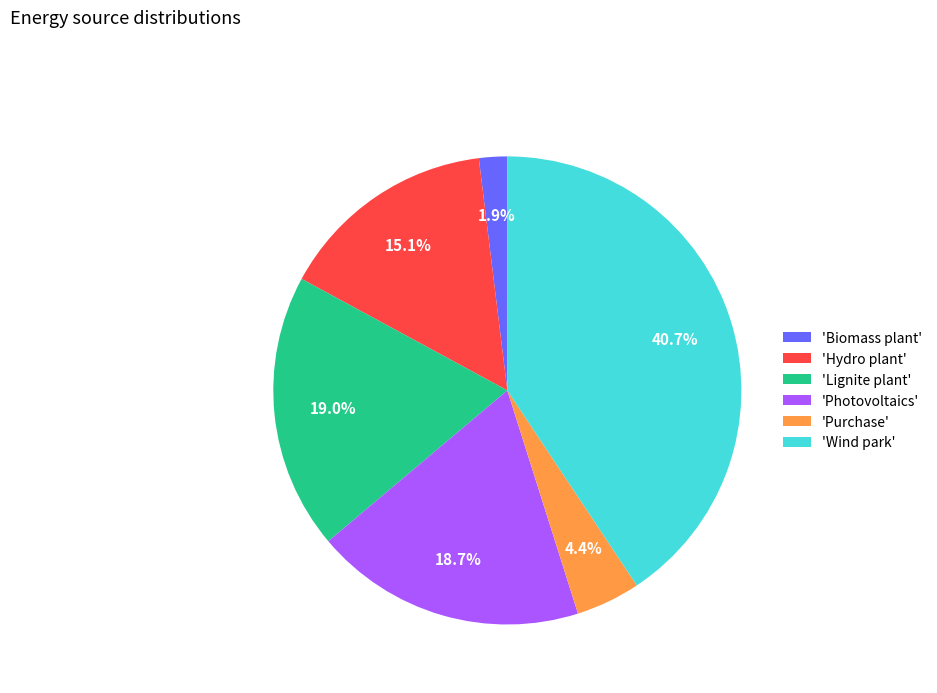

How many slices are in this pie chart?

6